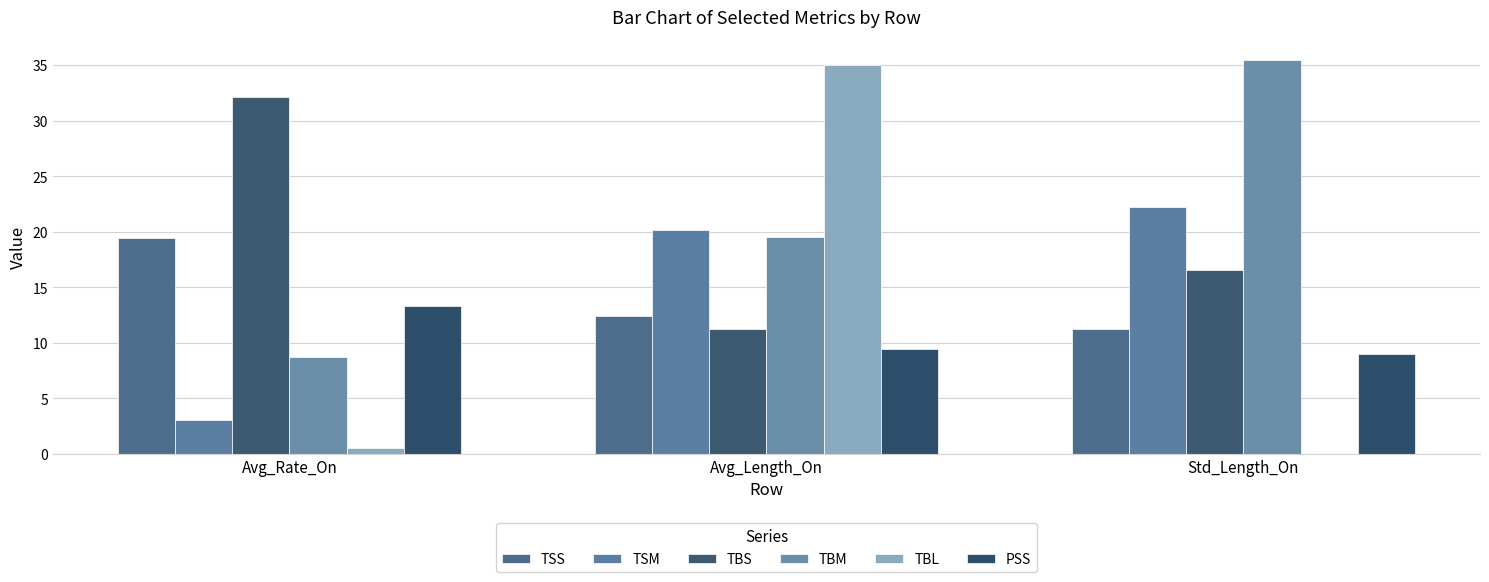

What is the difference between the maximum and minimum values in the TSM series?

19.2